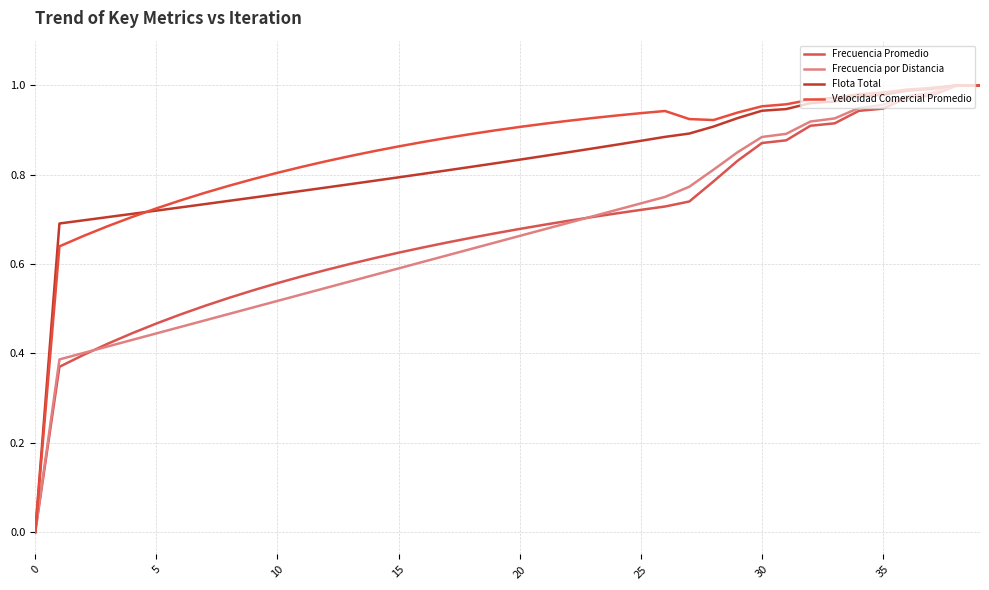

Does the chart display data point markers on the line(s)?

No